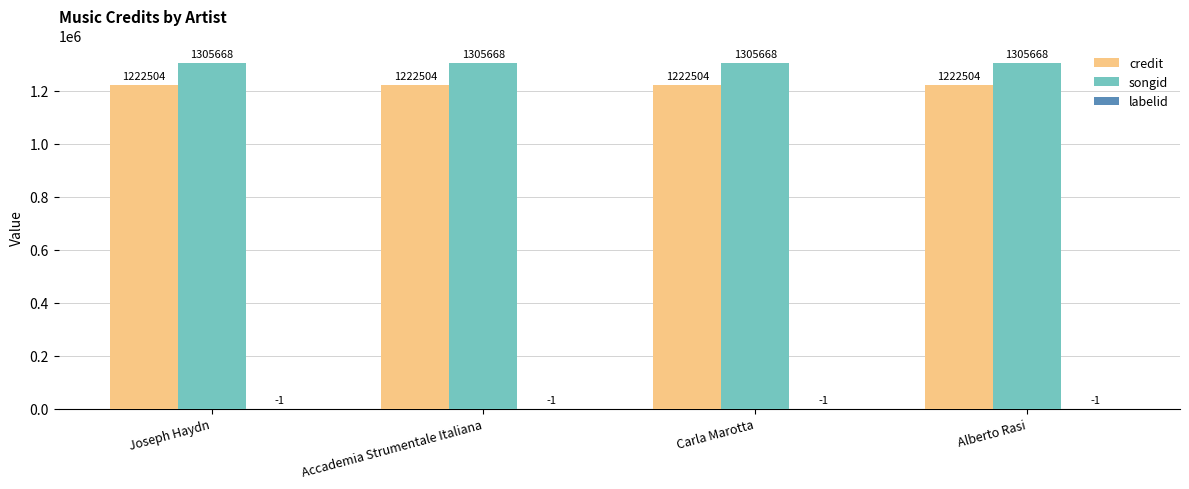

What is the total value across all series at Carla Marotta?

2528171